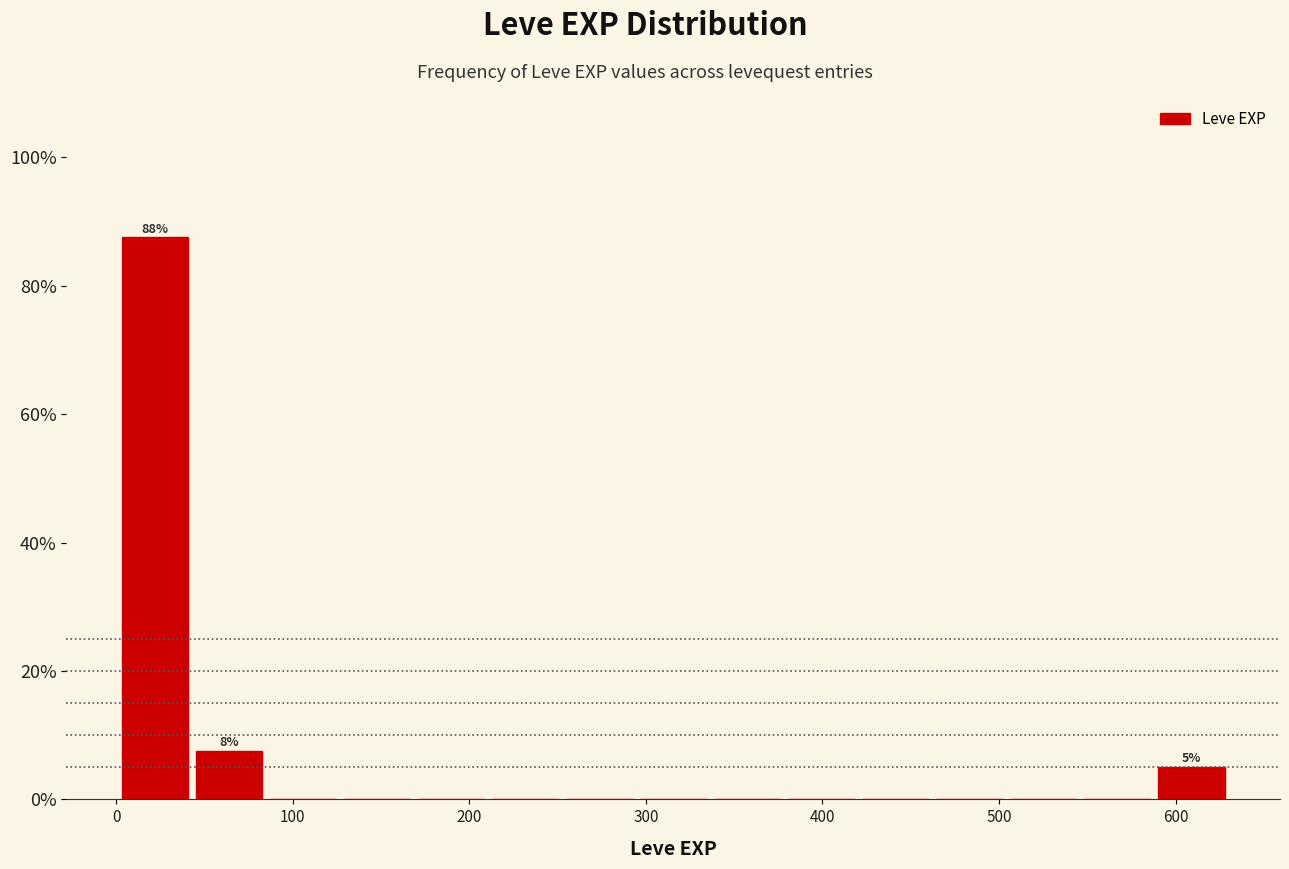

Over which range of the x-axis is the bar tallest?

0 to 40